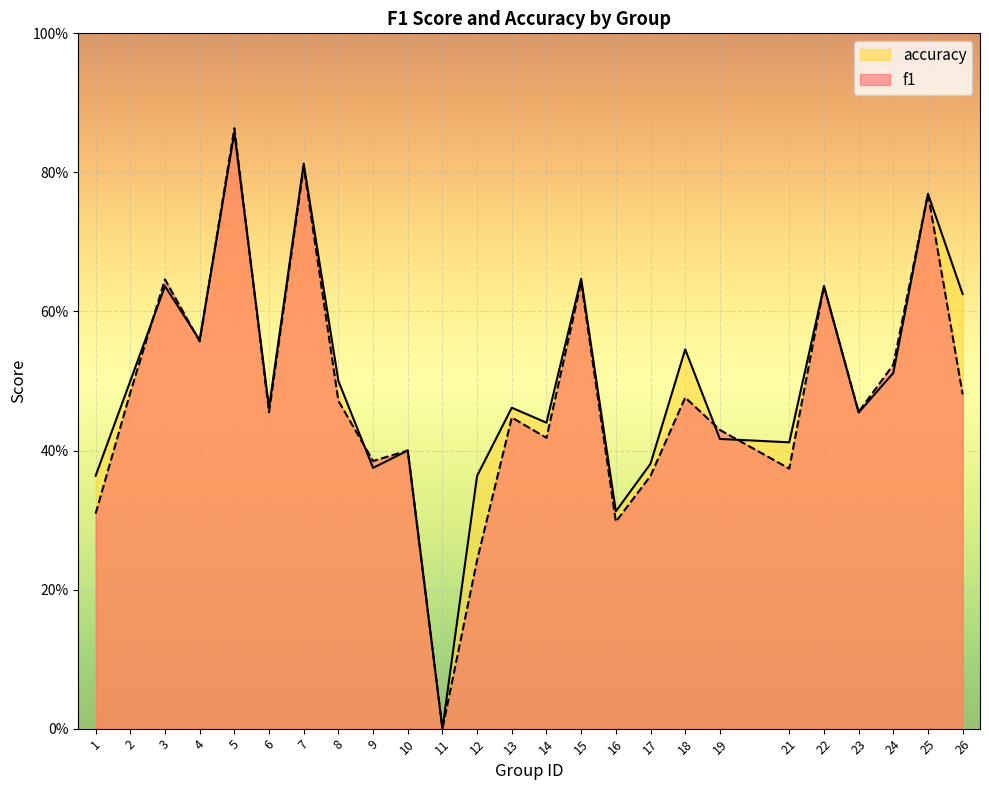

At which category does accuracy reach its first local valley?

4